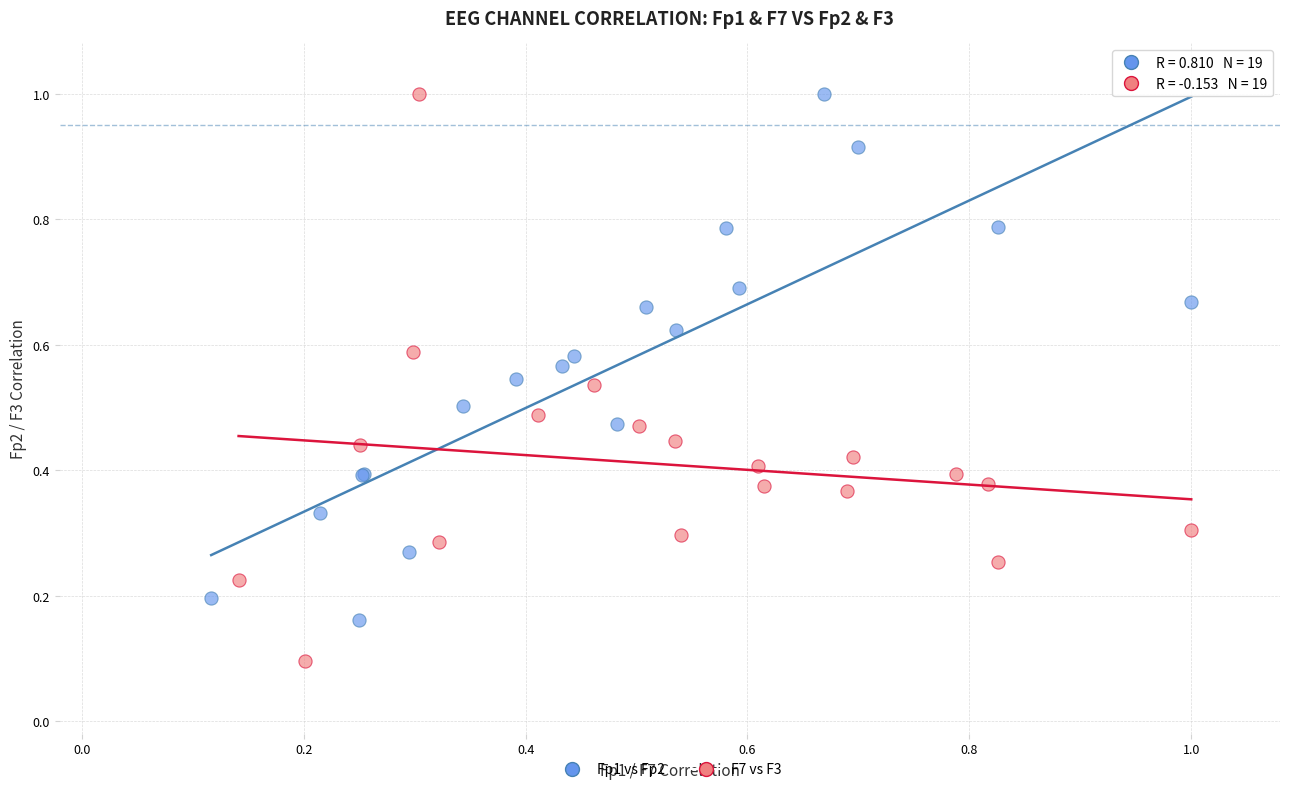

Which series has the largest Y range (max minus min)?

F7 vs F3